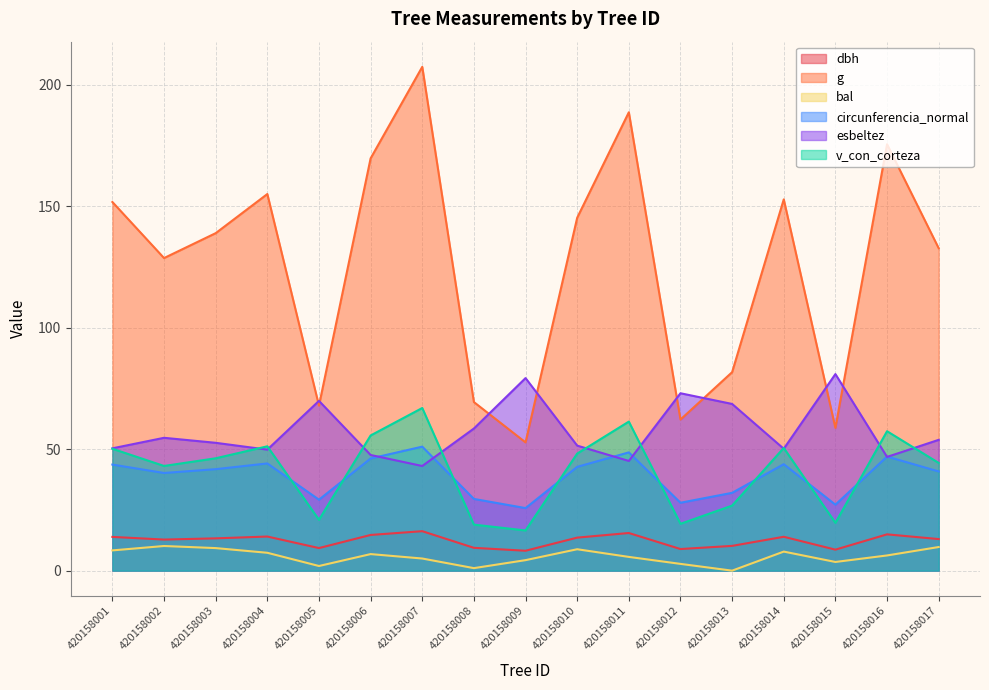

How many lines are shown in the chart?

6